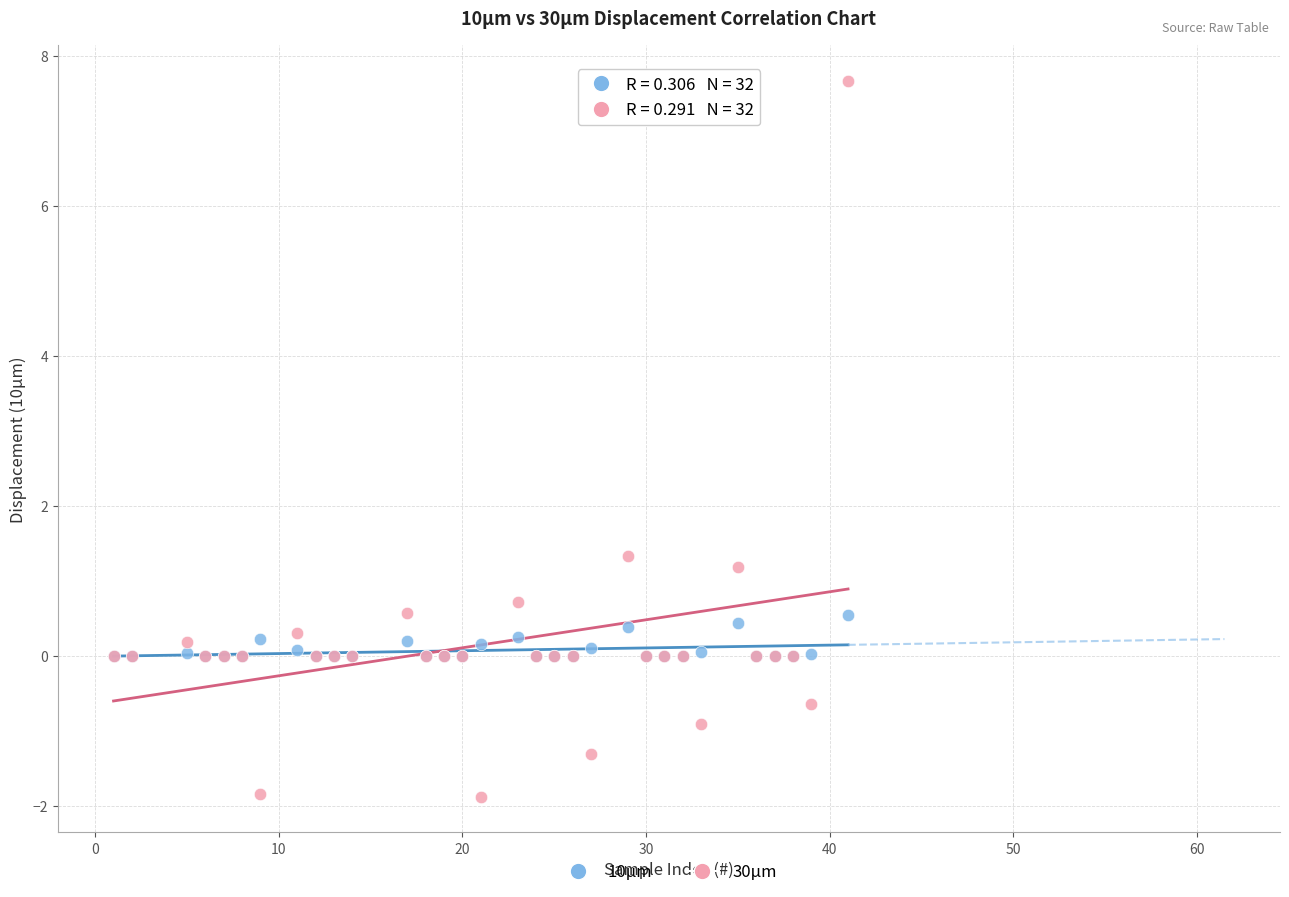

Which series has the widest spread of Y values?

30μm